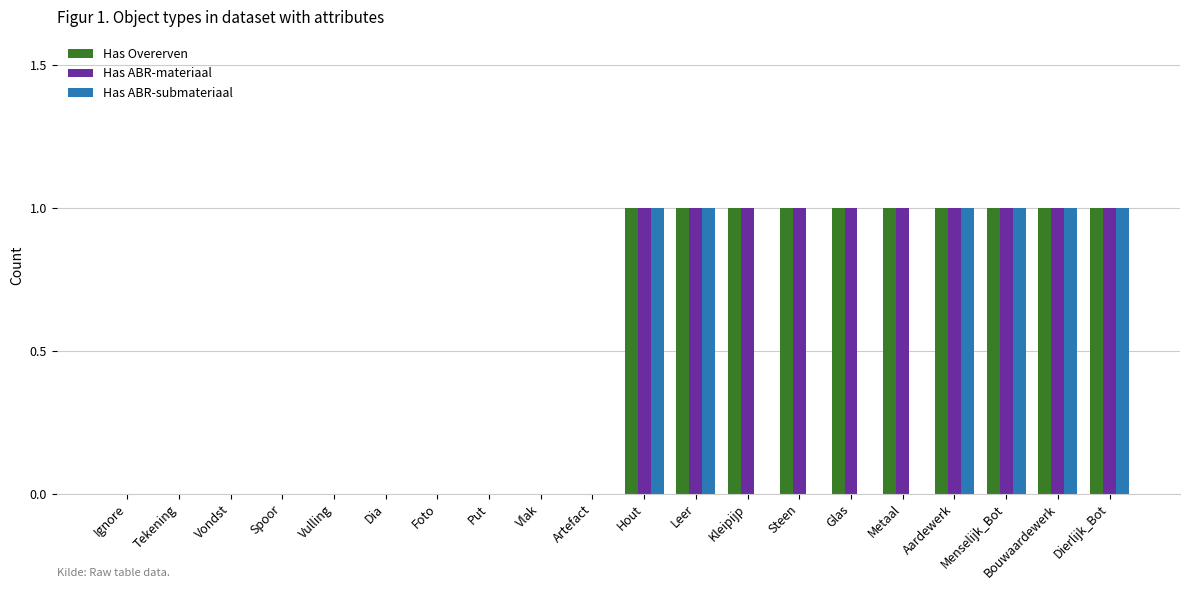

What is the total value across all series at Leer?

3